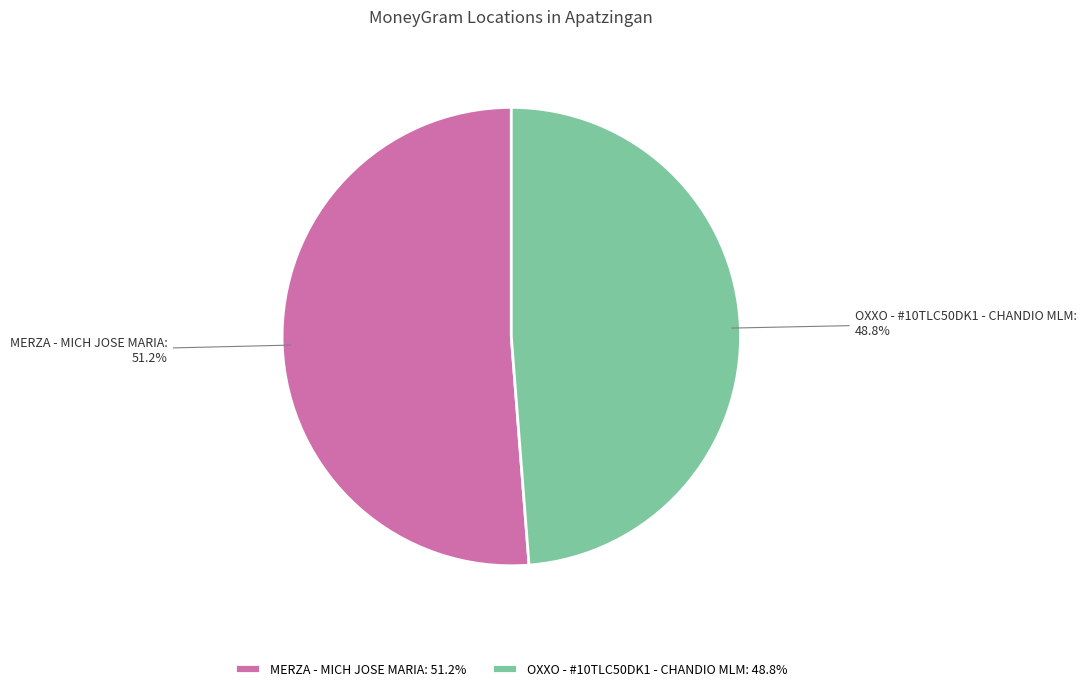

Which category has the biggest portion of the pie?

MERZA - MICH JOSE MARIA